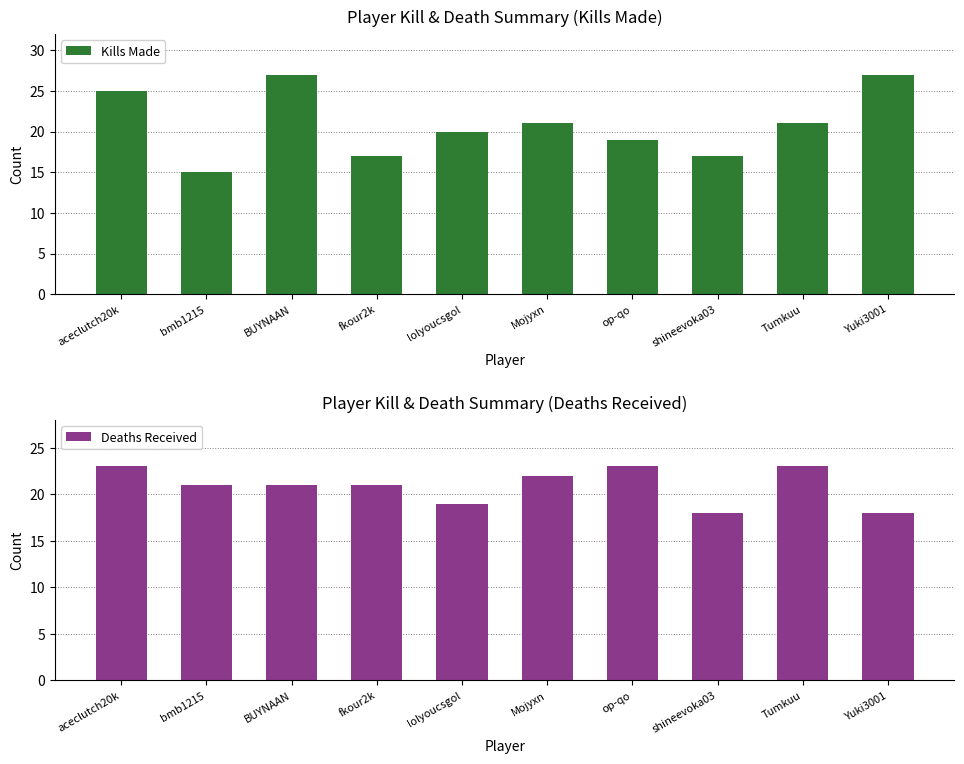

Which series has the largest total across all categories?

Kills Made